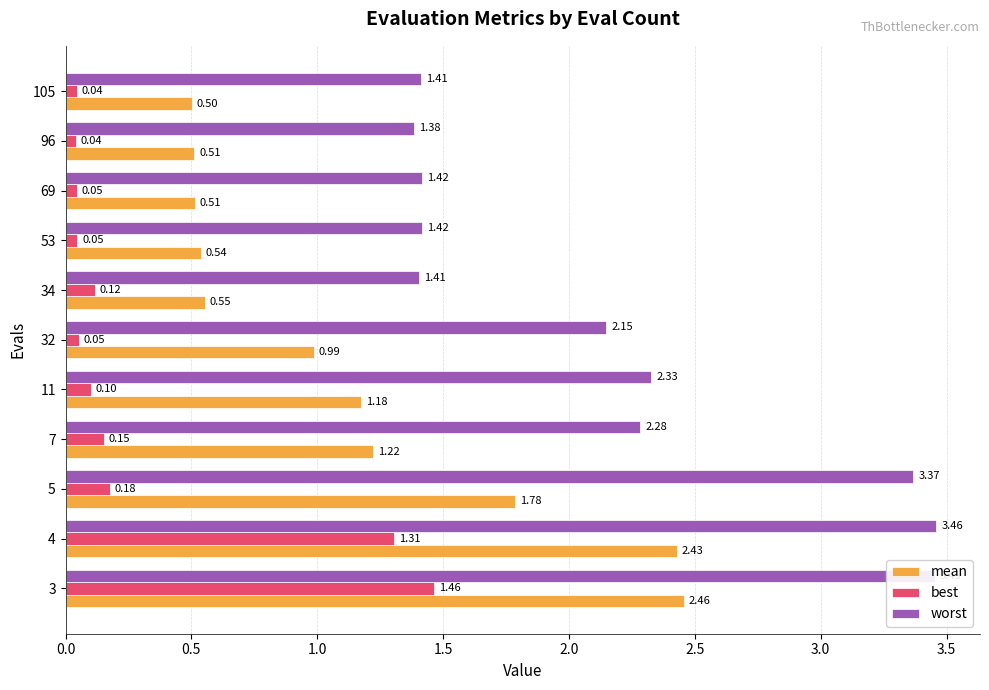

At how many categories does at least one series exceed 2?

6